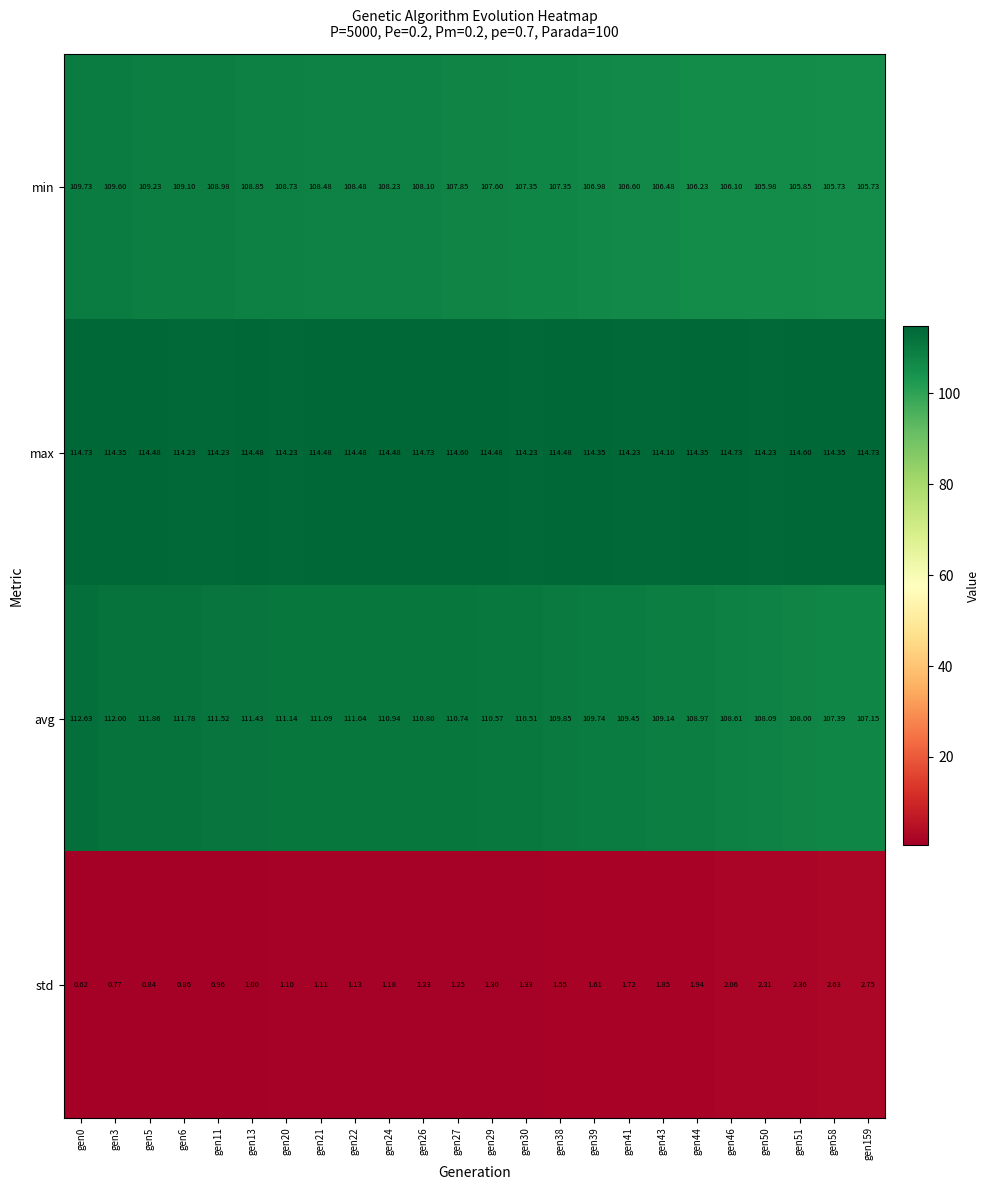

Which series has the largest range (max minus min)?

avg